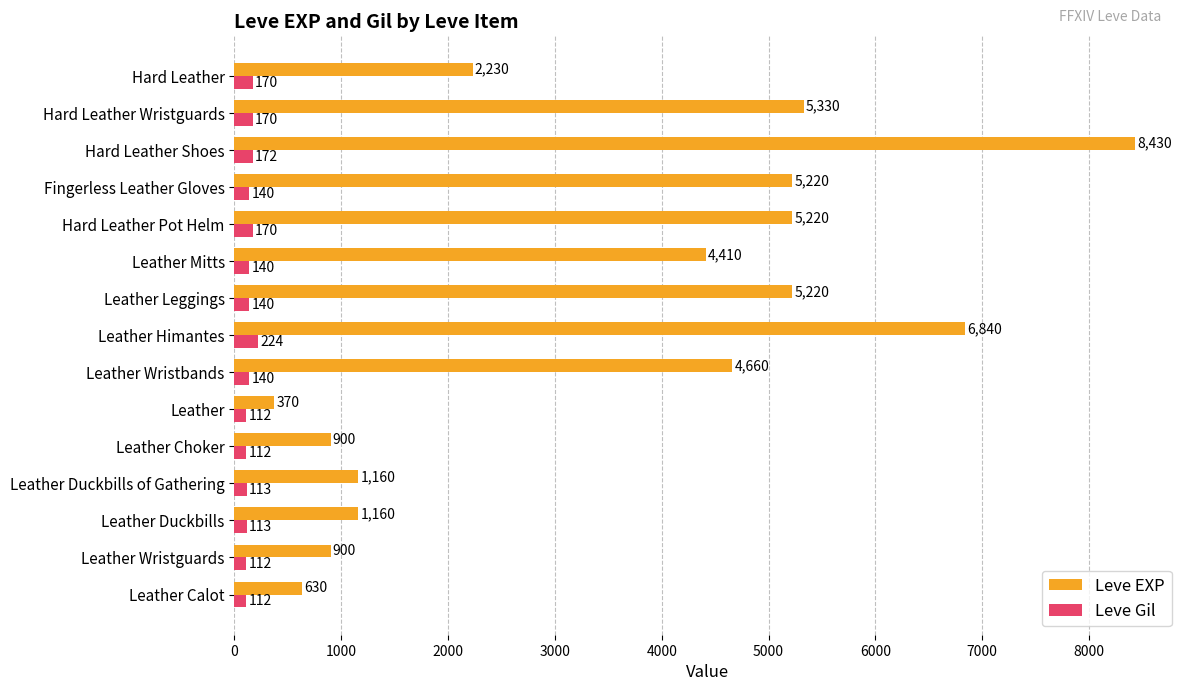

Which series has the widest spread of values?

Leve EXP